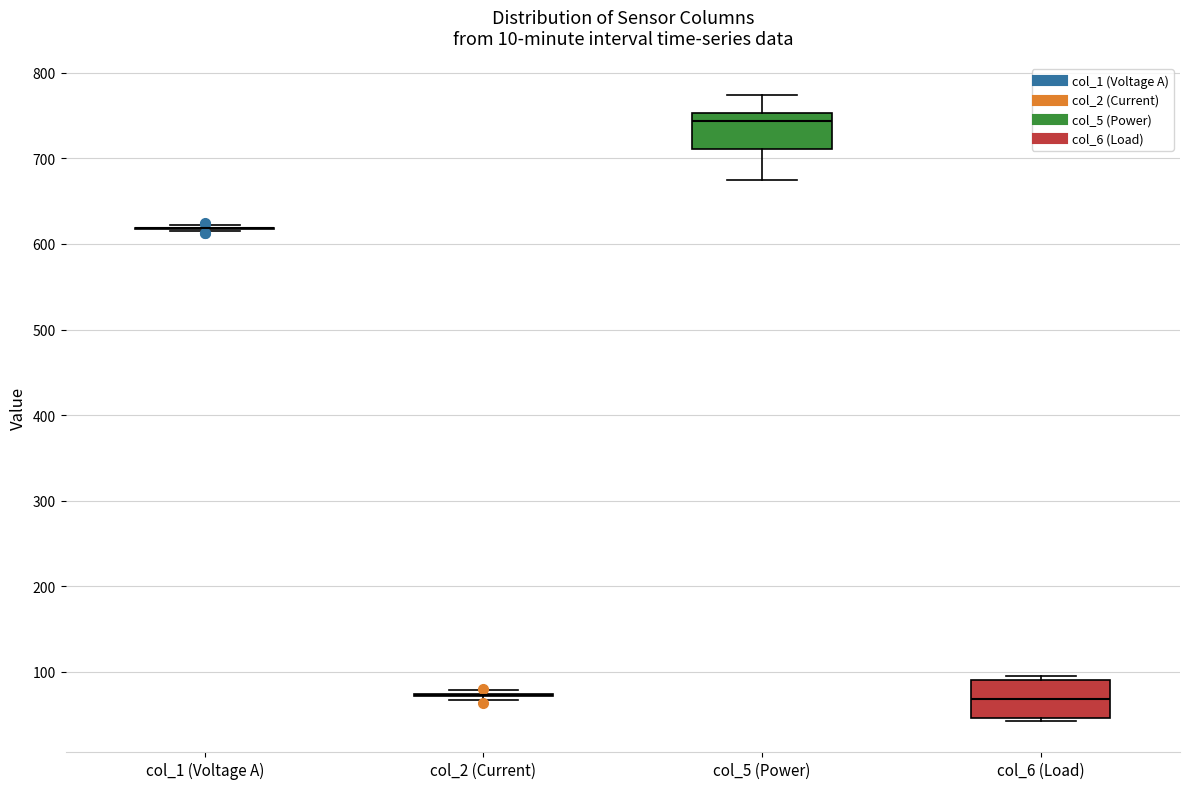

Reading left to right, read every box against the y-axis: the position of its median line, the range the box covers, and the ends of its whiskers. The values are not printed on the chart, so give them approximately, as read against the axis.

col_1 (Voltage A): box collapsed to a line at 620, whiskers 610 to 620
col_2 (Current): box collapsed to a line at 70, whiskers 70 to 80
col_5 (Power): median 740, box 710 to 750, whiskers 670 to 770
col_6 (Load): median 70, box 50 to 90, whiskers 40 to 100